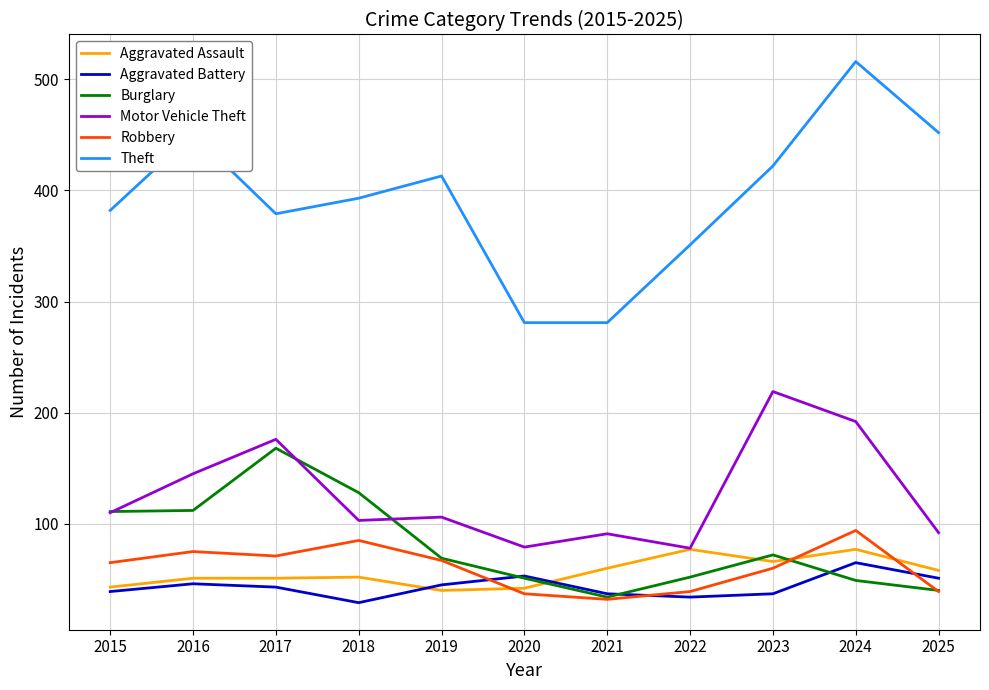

At which label does Motor Vehicle Theft reach its peak?

2023